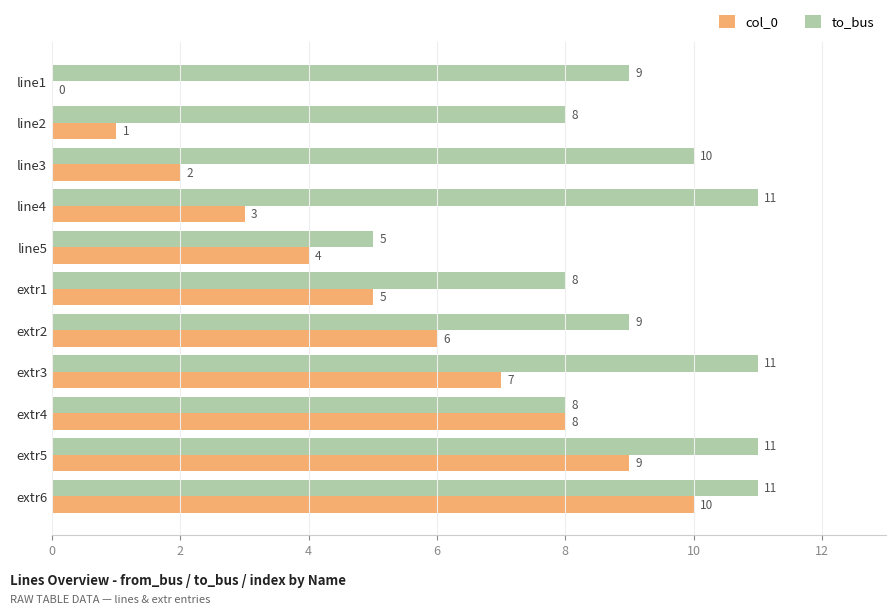

Which series has the largest total across all categories?

to_bus